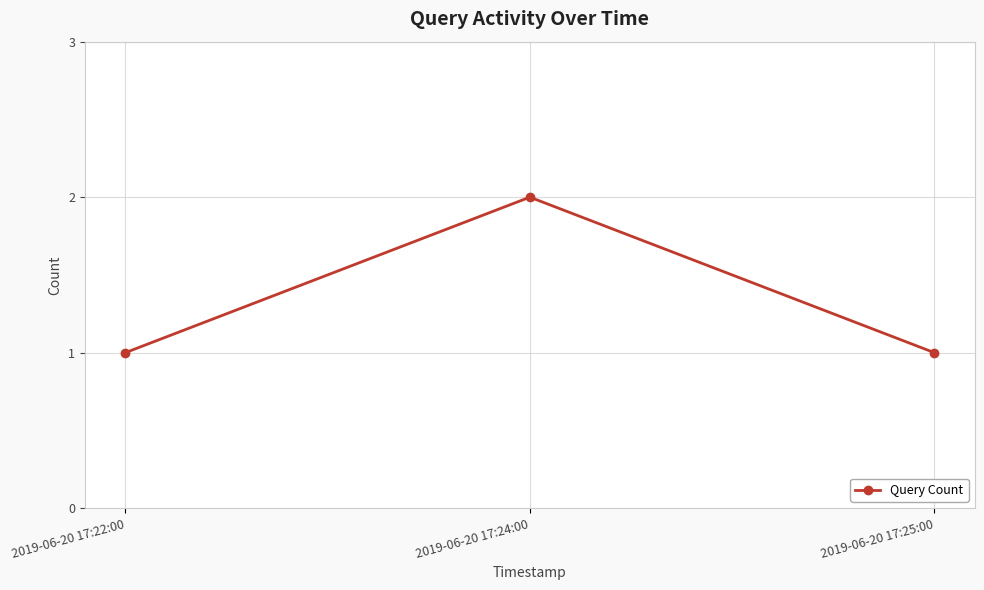

True or false: the data shows 1 at 2019-06-20 17:22:00.

True